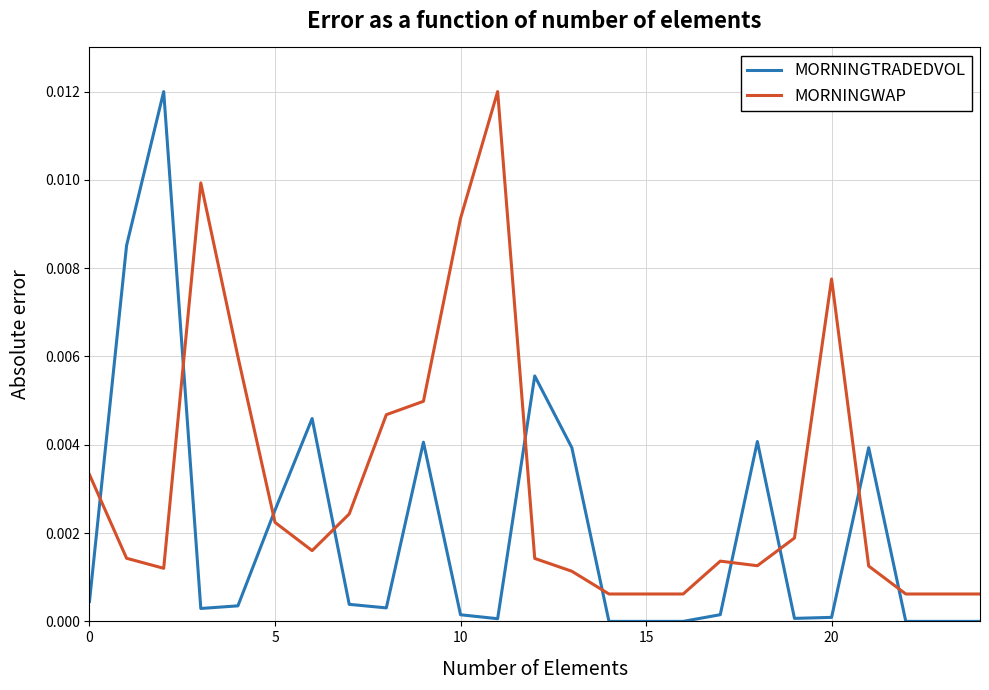

How many times do MORNINGTRADEDVOL and MORNINGWAP cross each other?

10